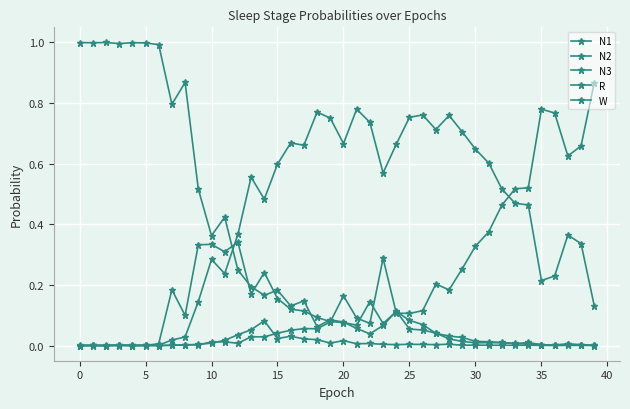

Does the chart have visible grid lines?

Yes